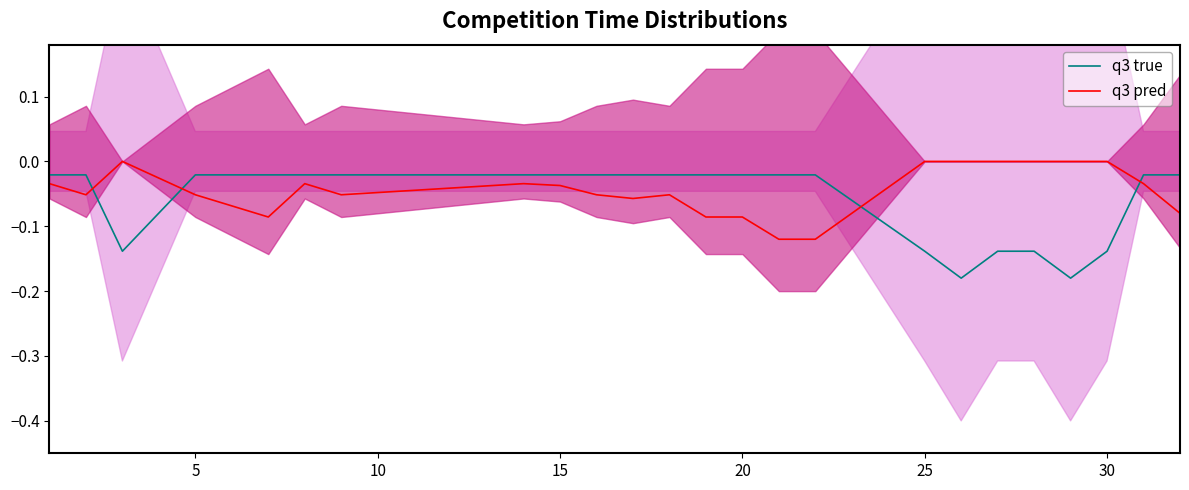

After their last crossing, which series has the higher values: q3 true or q3 pred?

q3 true